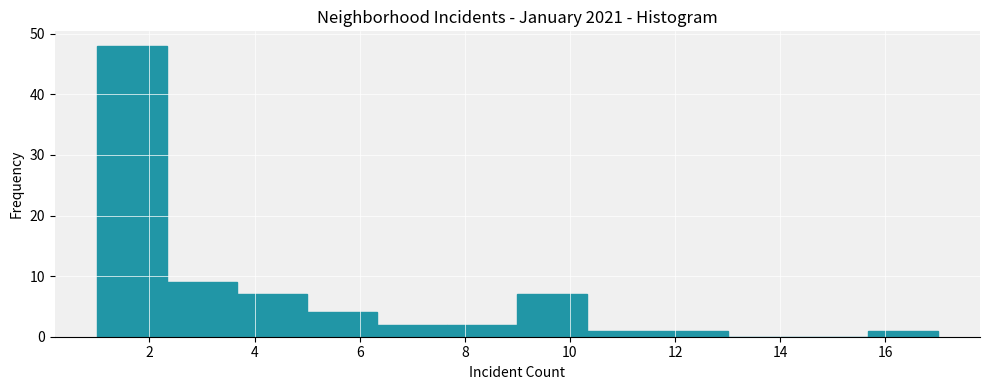

Reading left to right, transcribe this chart: for each bar, give the range it covers on the x-axis and its height. Neither the bar edges nor the heights are printed on the chart, so give them approximately, as read against the axes.

1.0 to 2.4: 48
2.4 to 3.6: 9
3.6 to 5.0: 7
5.0 to 6.4: 4
6.4 to 7.6: 2
7.6 to 9.0: 2
9.0 to 10.4: 7
10.4 to 11.6: 1
11.6 to 13.0: 1
13.0 to 14.4: 0
14.4 to 15.6: 0
15.6 to 17.0: 1